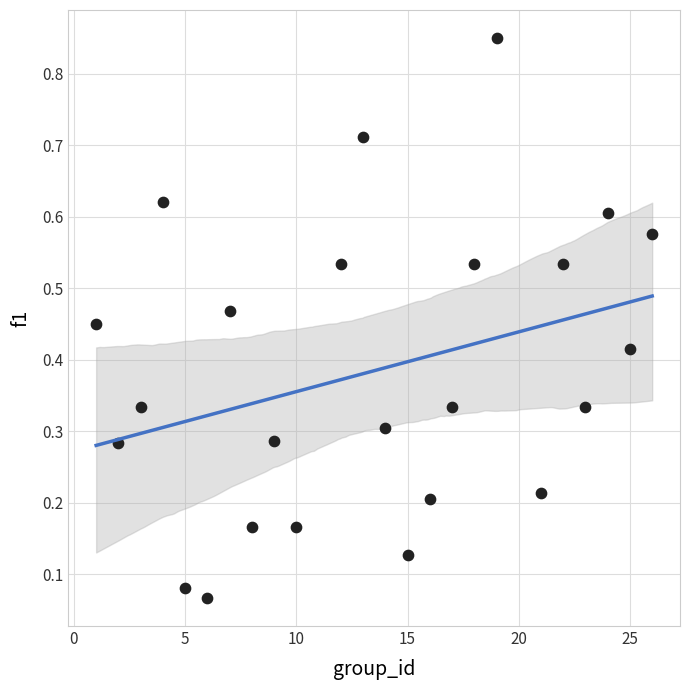

What is the range of Y values (max minus min)?

0.8